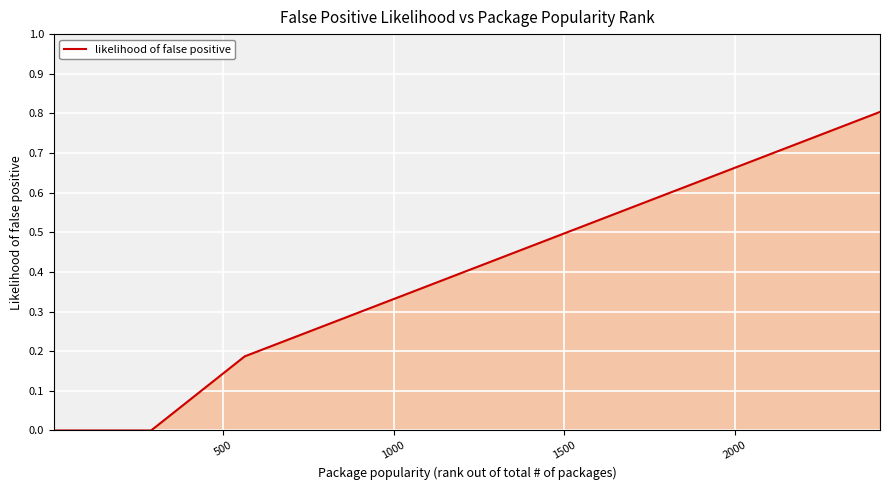

What is the maximum value shown in the chart?

0.8